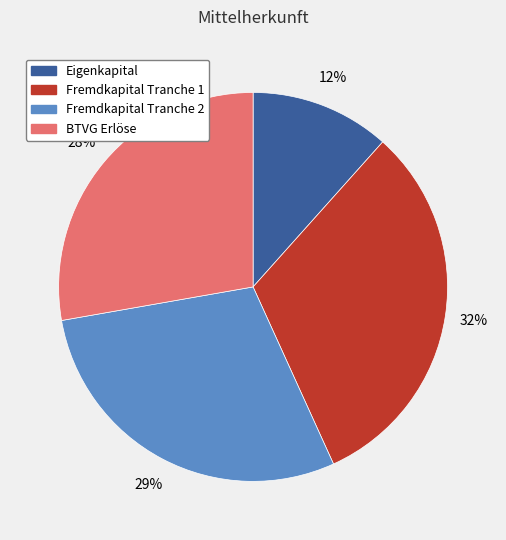

Approximately how many times larger is the value at Eigenkapital compared to BTVG Erlöse?

0.4